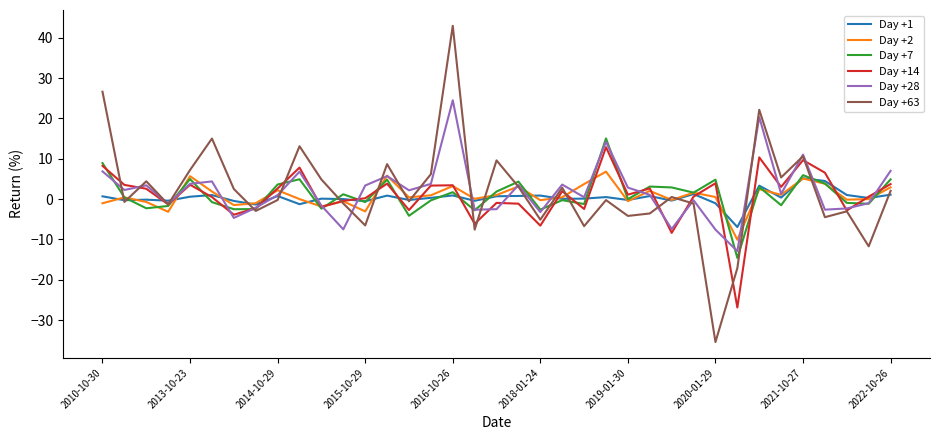

What is the greatest value displayed?

43.0